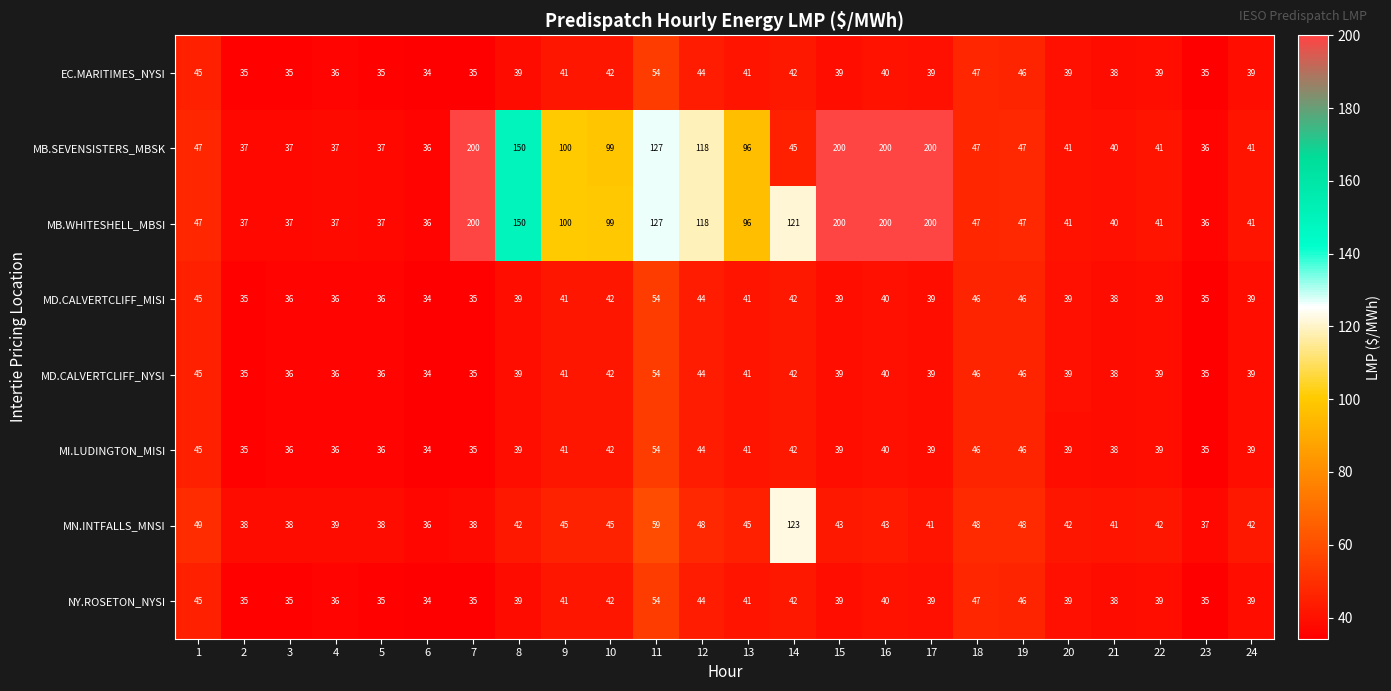

What is the total value across all series at 19?

372